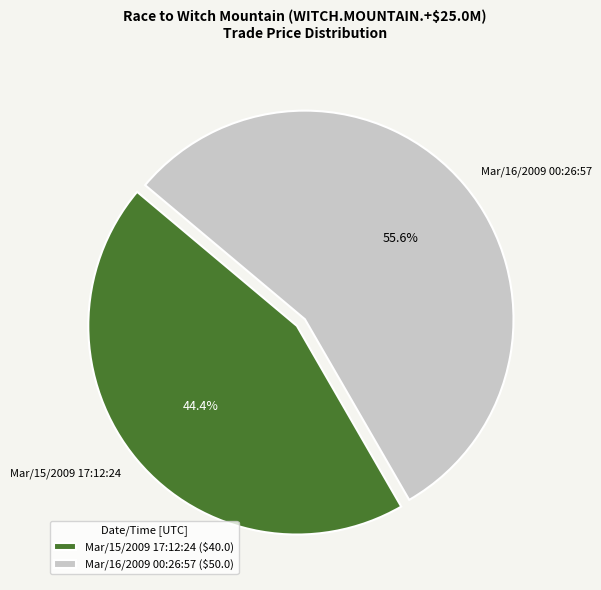

Rank the categories by value from lowest to highest.

Mar/15/2009 17:12:24, Mar/16/2009 00:26:57